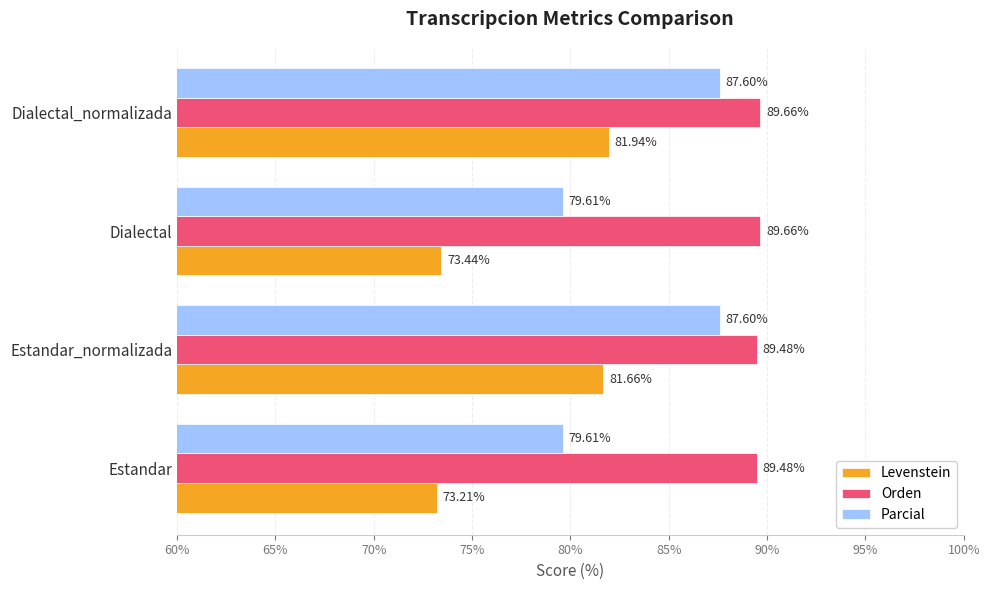

Which label corresponds to the smallest value in the chart?

Estandar